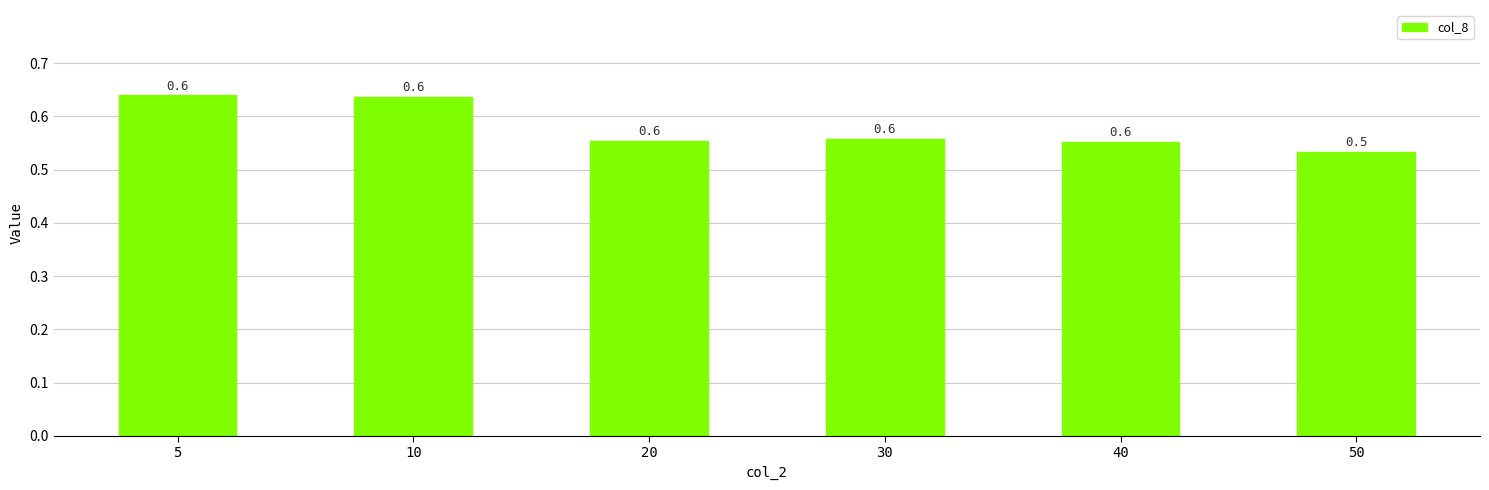

How many values are between 0 and 1?

6